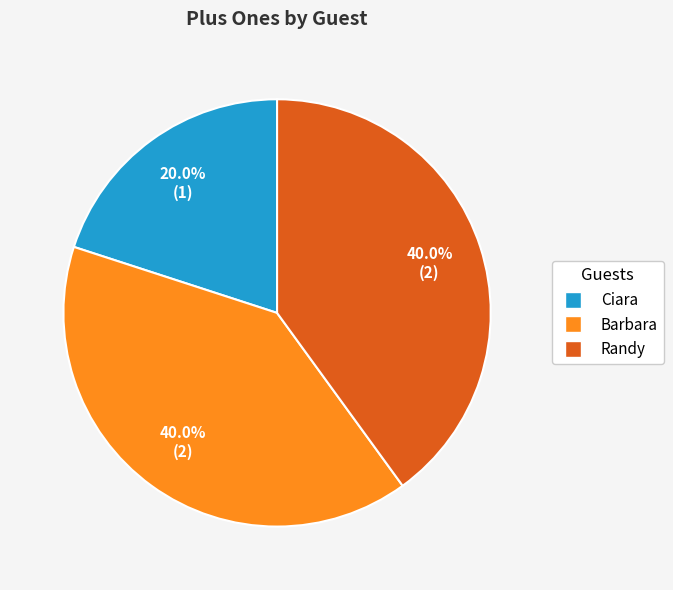

Which category has the smallest portion of the pie?

Ciara